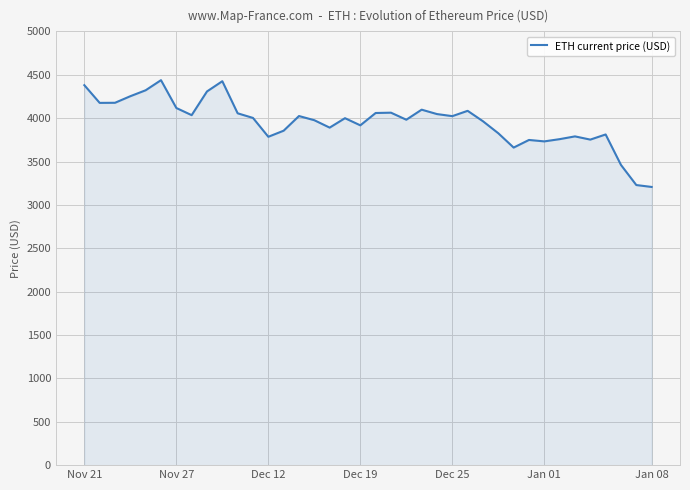

What is the difference between the maximum and minimum values?

1230.8